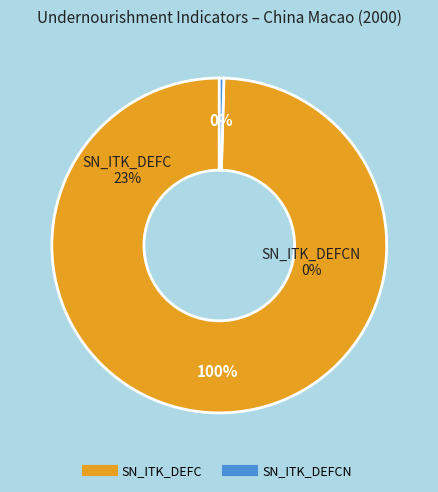

True or false: SN_ITK_DEFC accounts for 99% of the total.

False